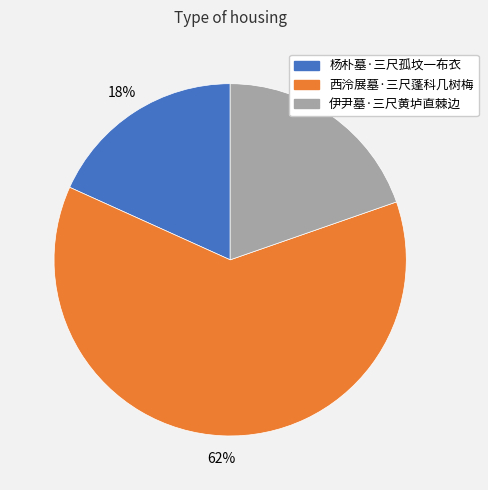

What is the largest slice in the pie chart?

西泠展墓·三尺蓬科几树梅